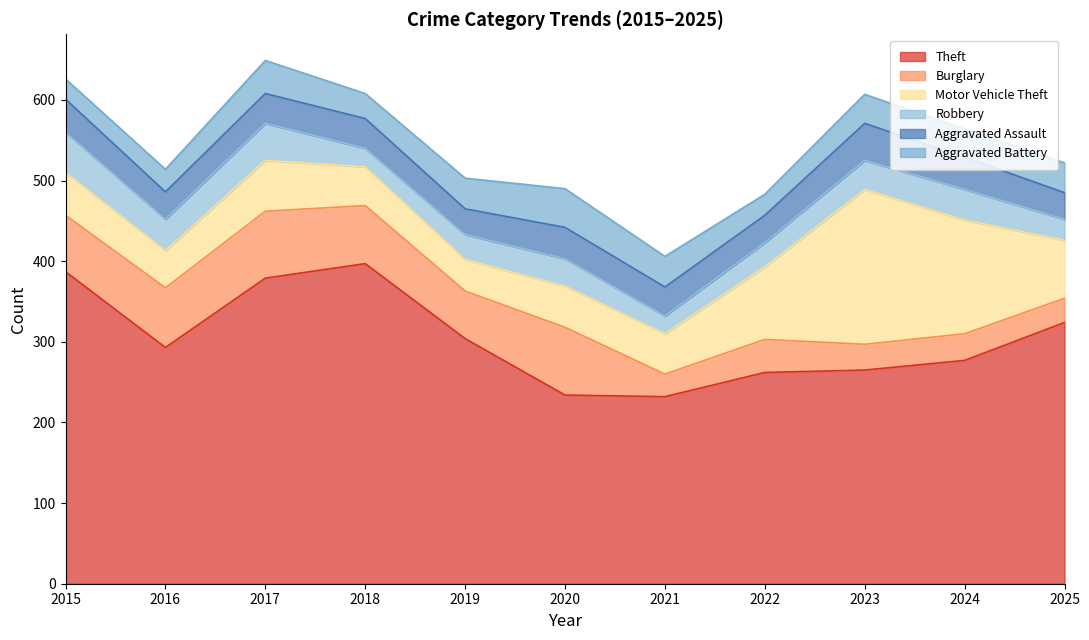

What is the lowest value of the Motor Vehicle Theft series?

39